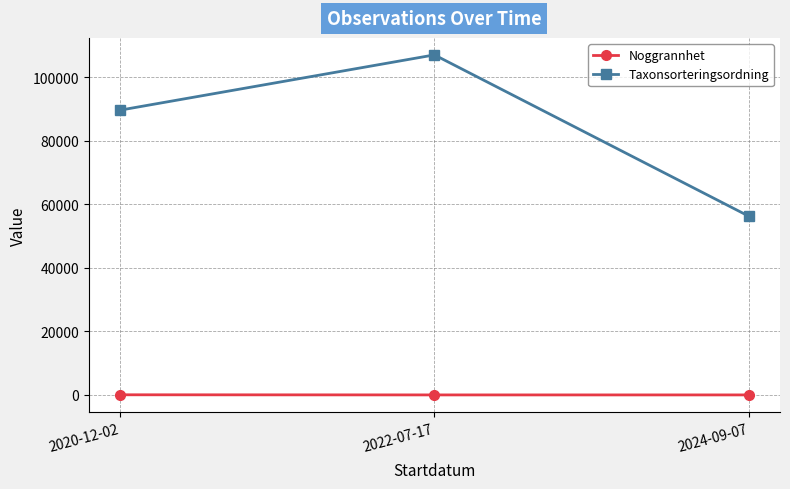

At which label is Taxonsorteringsordning closest to 81613?

2020-12-02